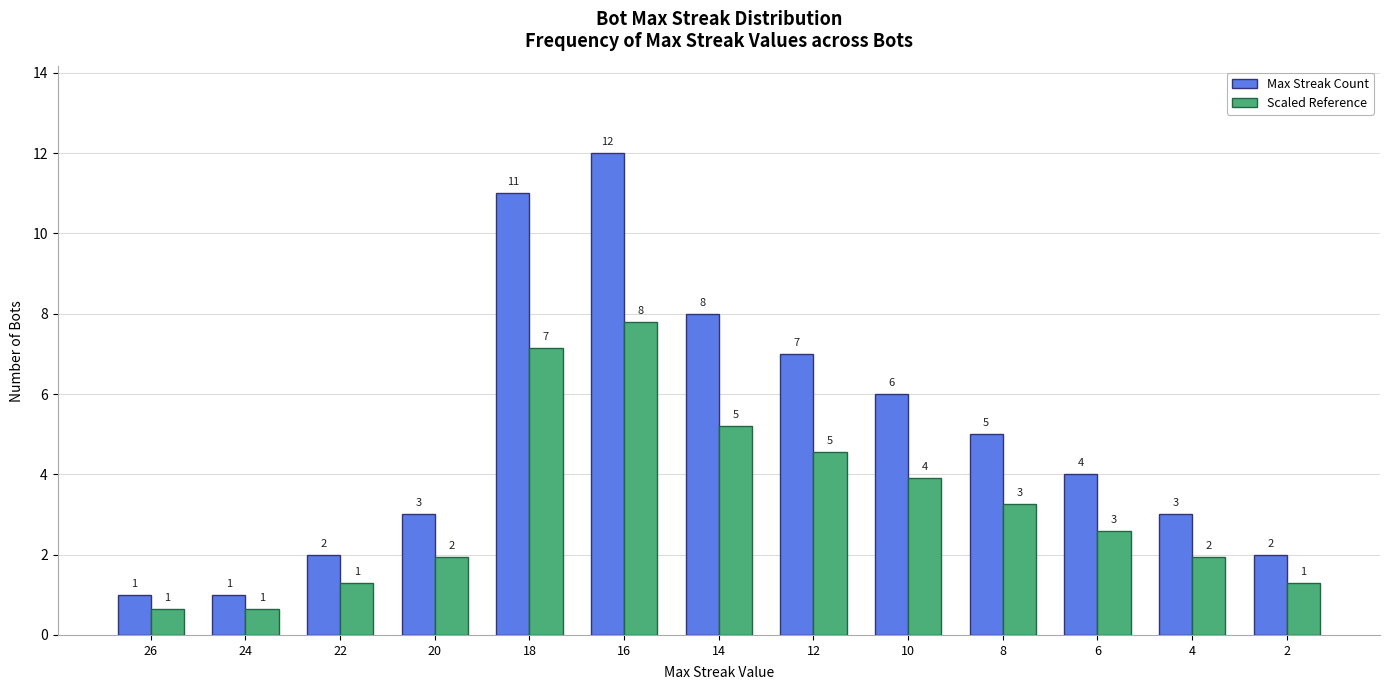

Between 20 and 12, which series saw the biggest shift?

Max Streak Count